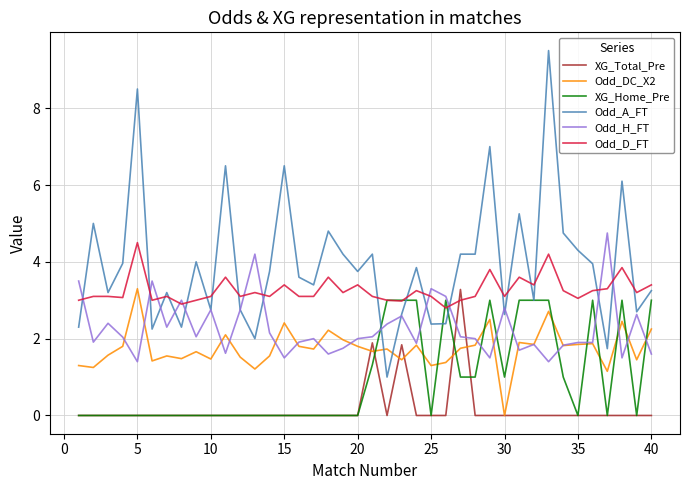

Which series has the widest spread of values?

Odd_A_FT